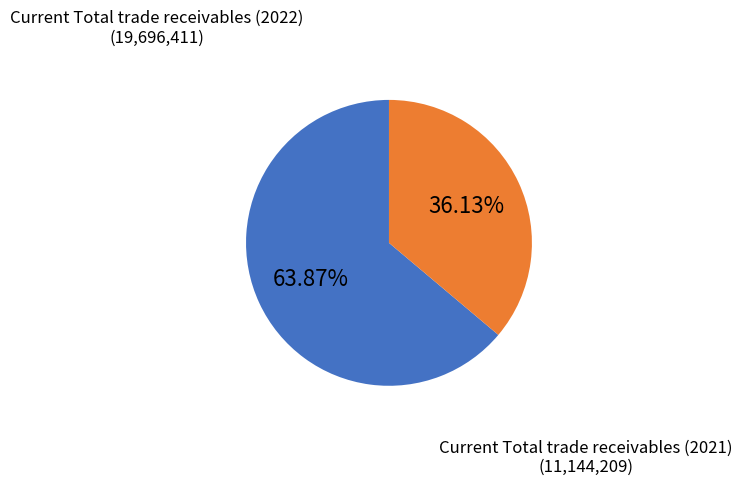

To the nearest percent, what is the difference between the Current Total trade receivables (2022) and Current Total trade receivables (2021) slice percentages?

28%